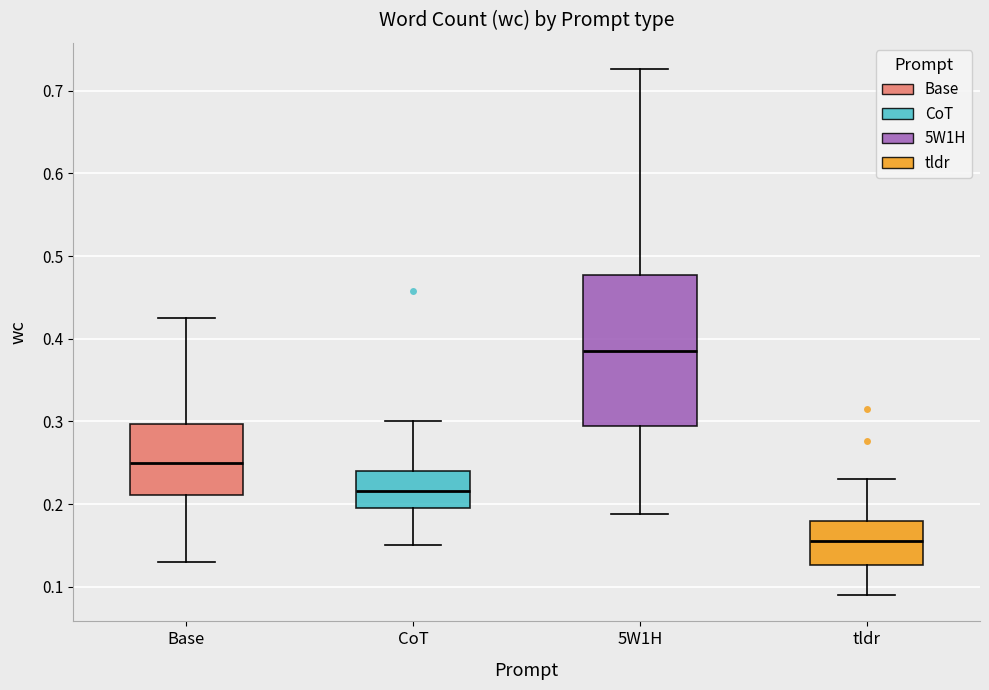

Which box's median line is the highest?

5W1H